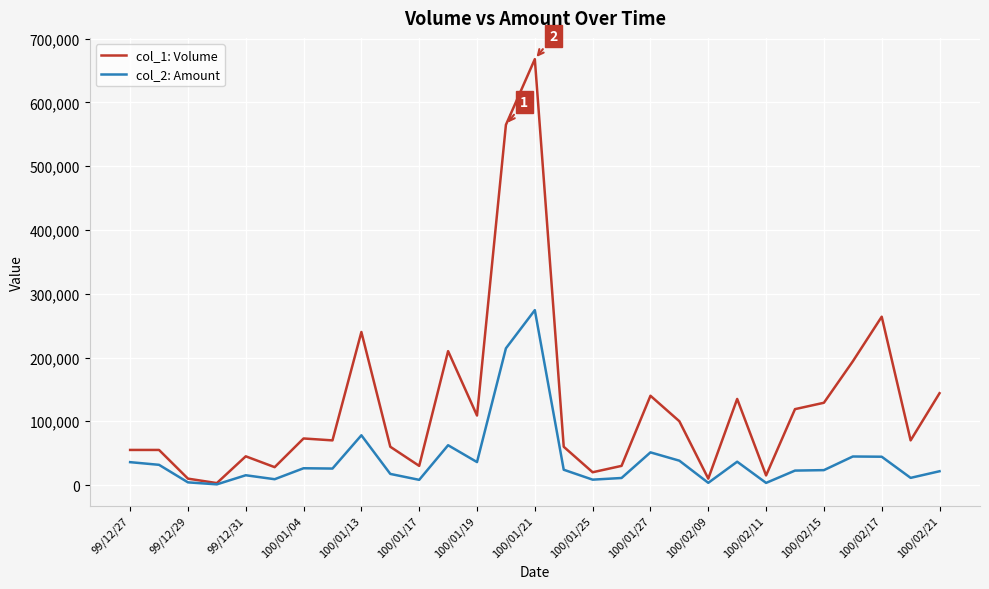

Is this an area chart (filled region under the line)?

No